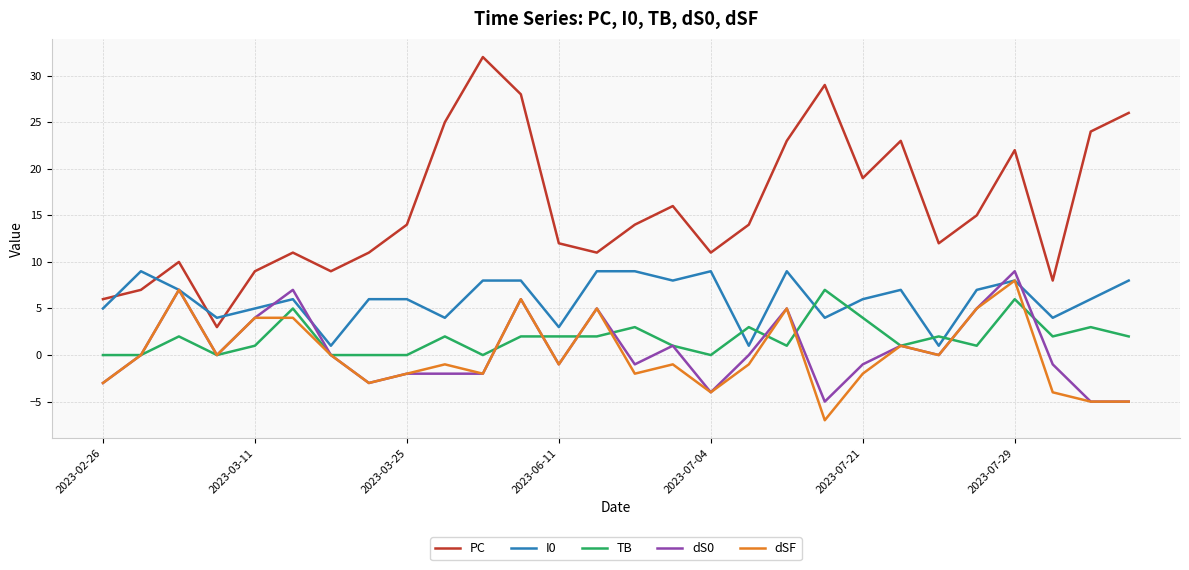

Which series has the largest total across all categories?

PC